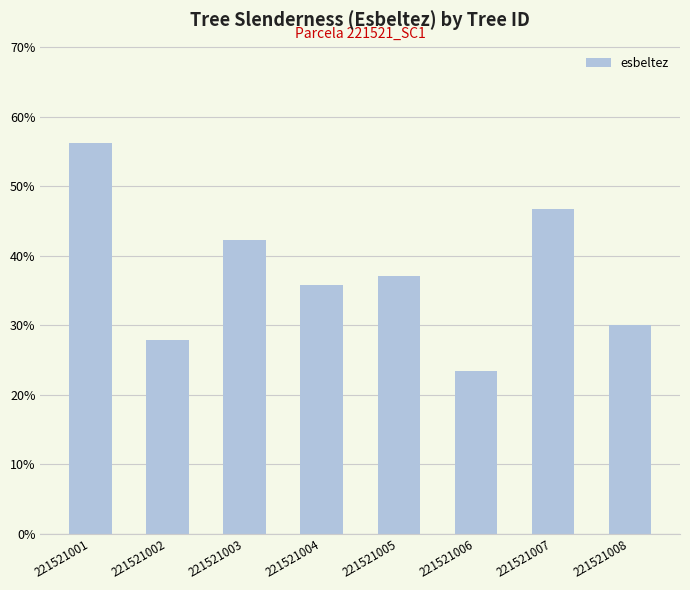

At which category does the chart reach its peak across all series?

221521001